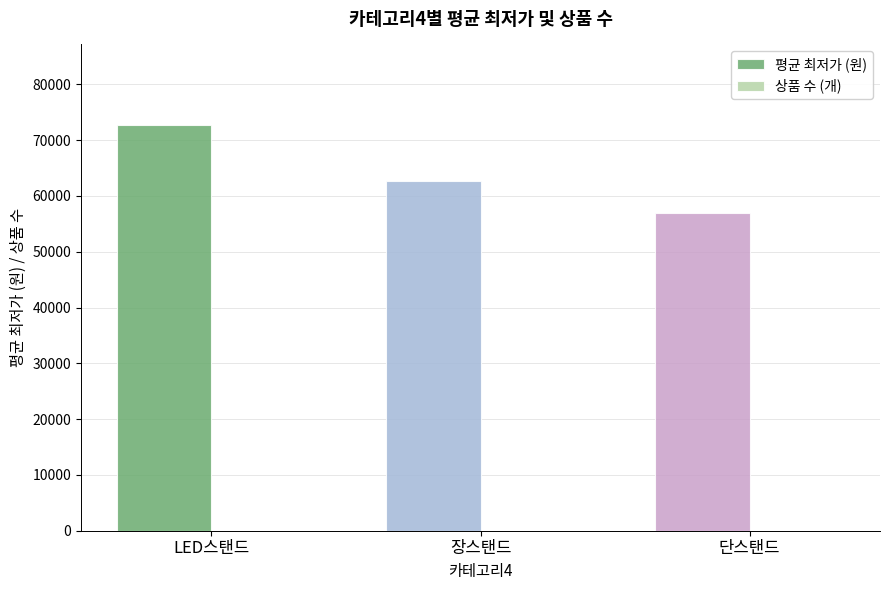

Which series has the largest total across all categories?

평균 최저가 (원)